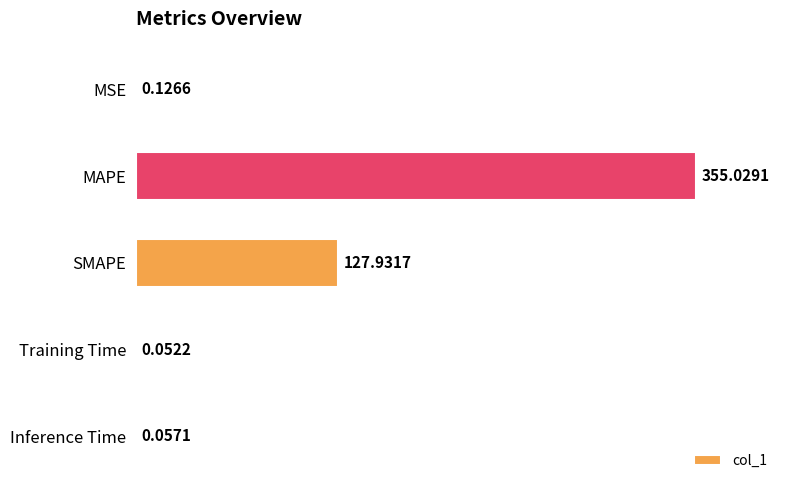

Where is the data nearest to the value 177?

SMAPE